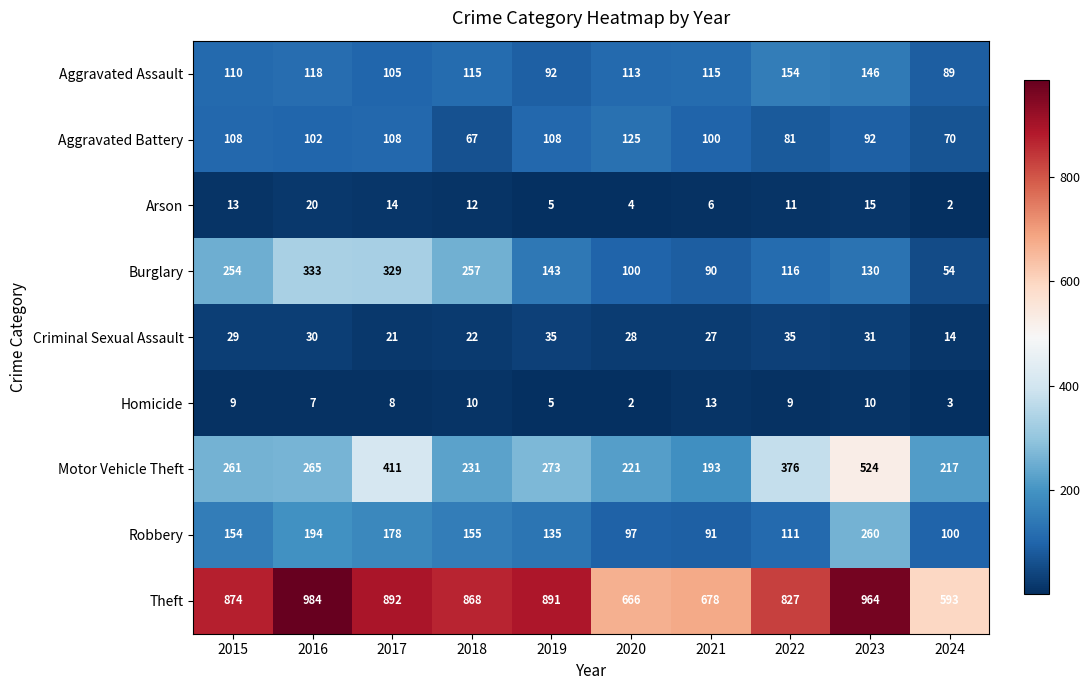

What is the highest value of the Homicide series?

13